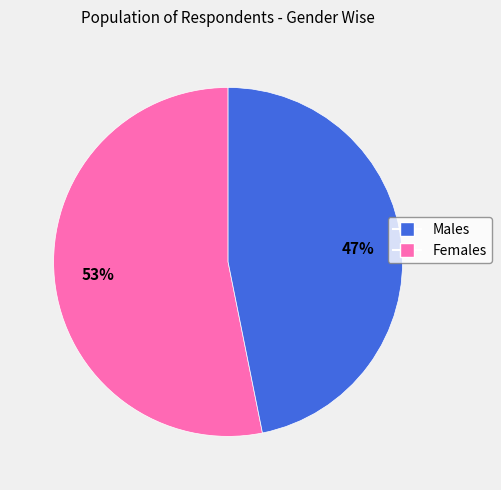

To the nearest percent, what is the average slice percentage?

50%